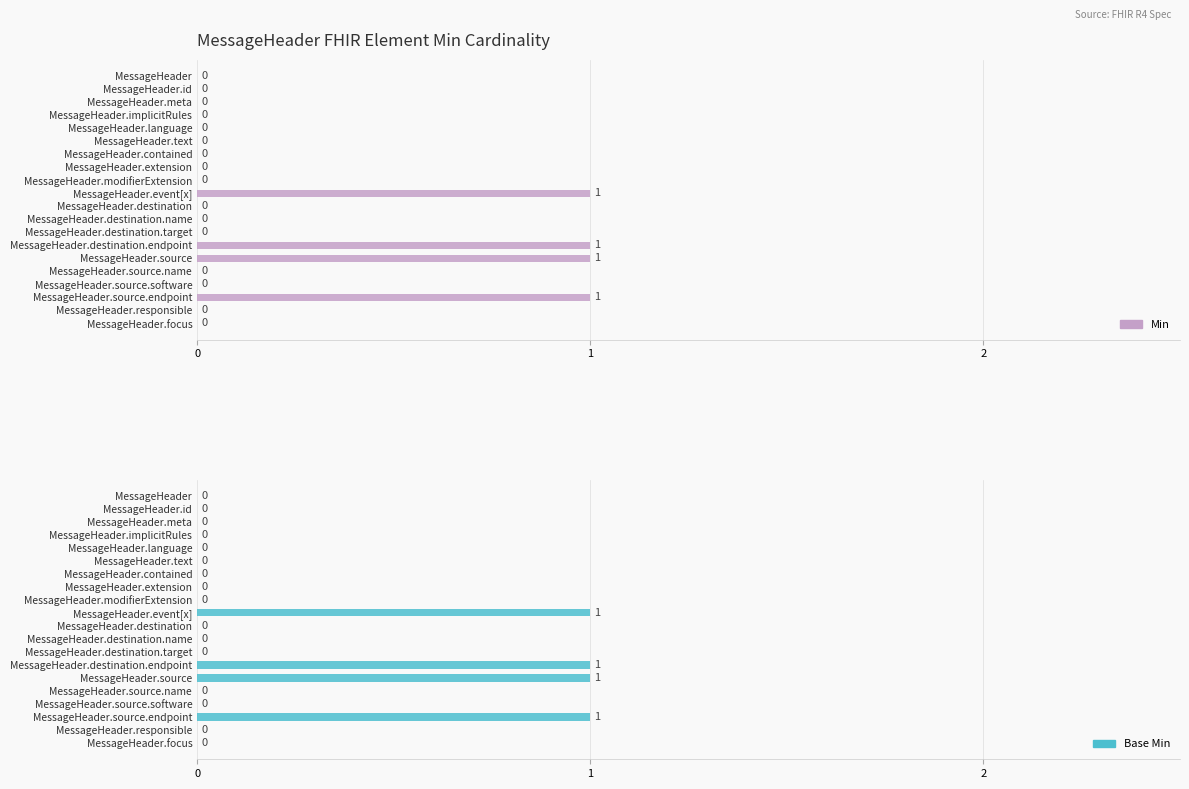

What is the maximum value shown in the chart?

1